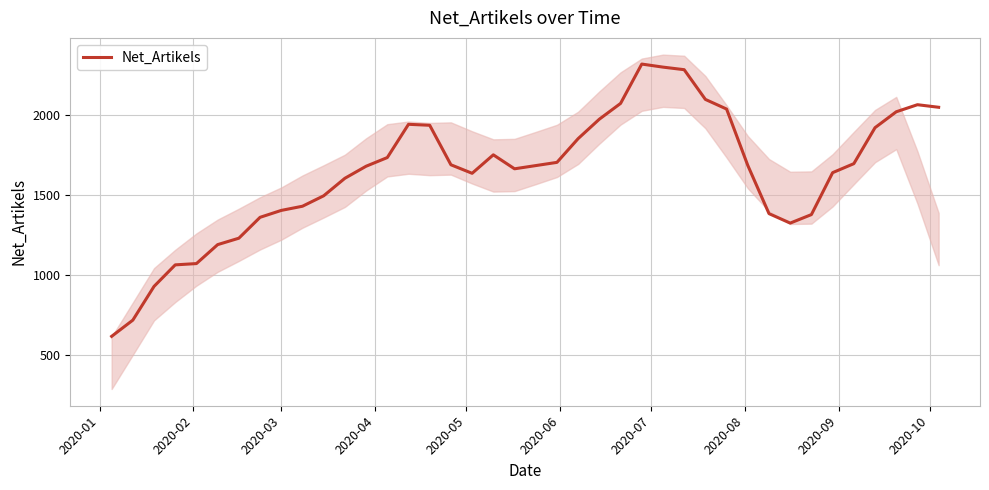

What is the sum of all values?

65558